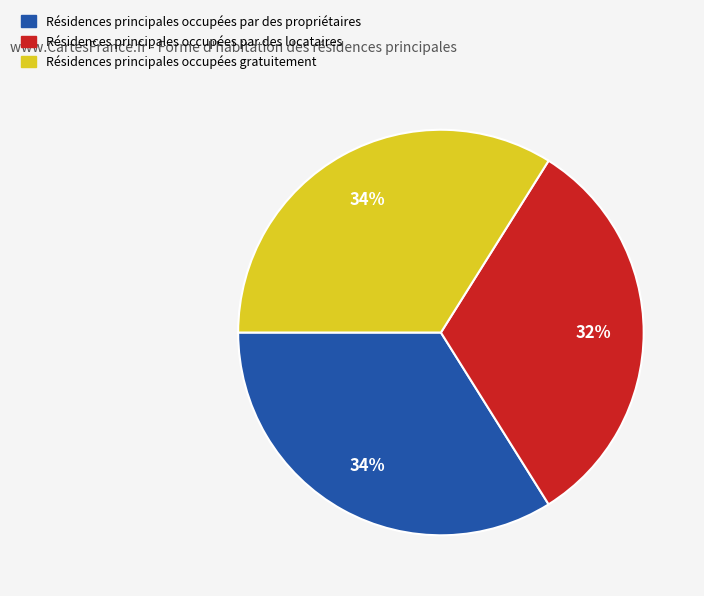

Do Résidences principales occupées par des propriétaires and Résidences principales occupées par des locataires together represent more than half of the pie?

Yes